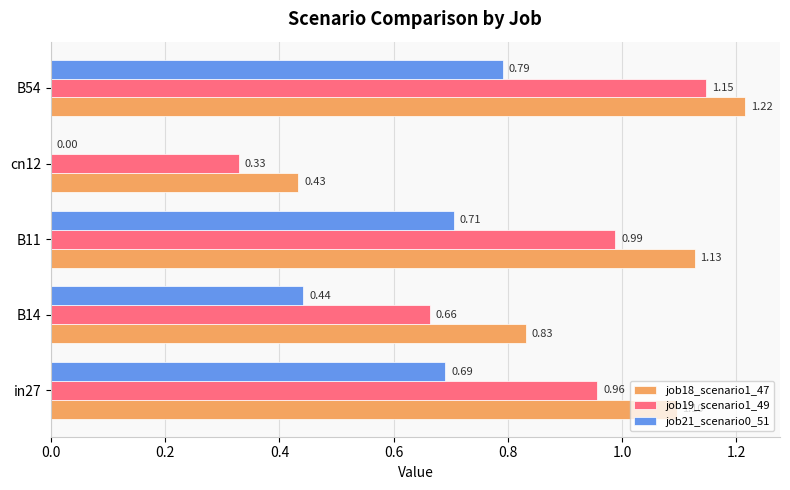

What is the sum of all job18_scenario1_47 values?

4.7